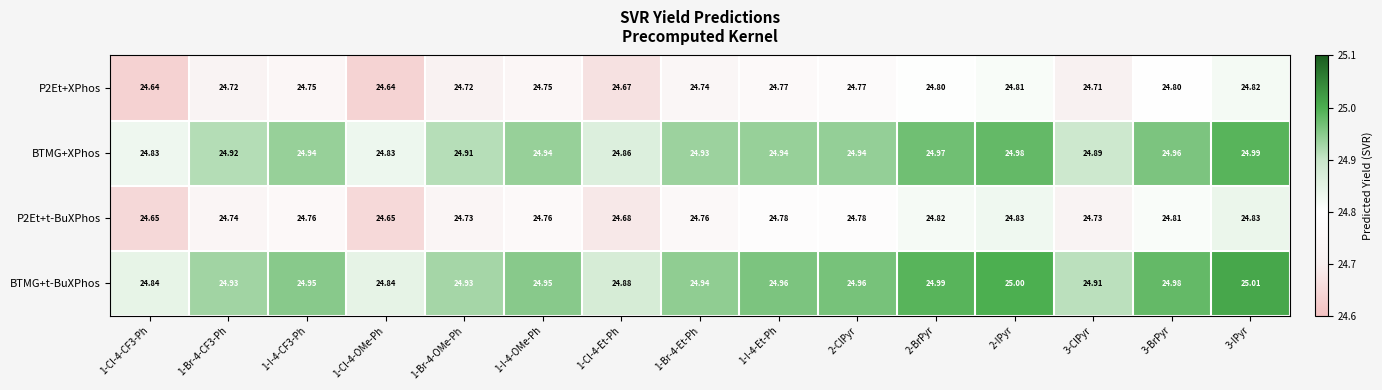

Is the value of BTMG+t-BuXPhos at 1-I-4-OMe-Ph greater than the value of P2Et+XPhos at 1-Br-4-OMe-Ph?

Yes